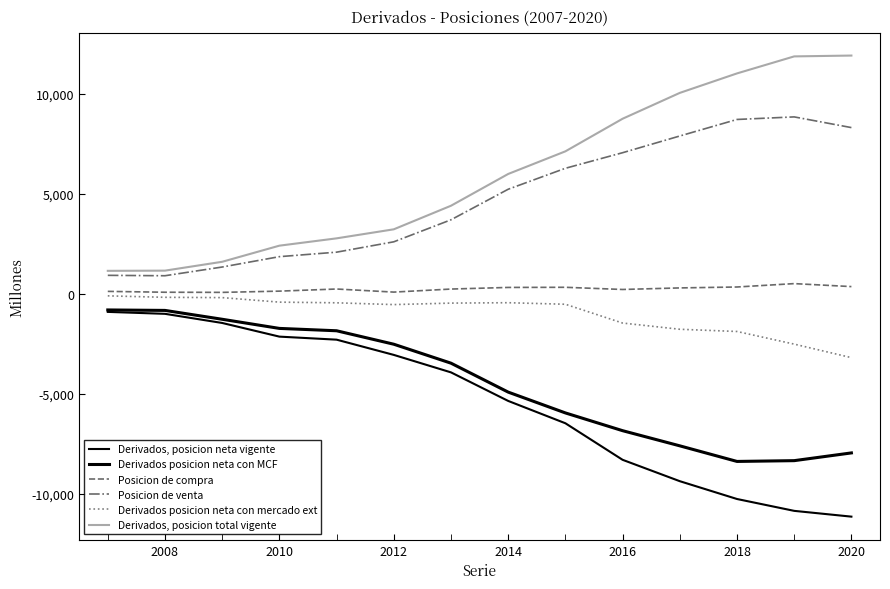

At which category does the chart reach its minimum across all series?

2020